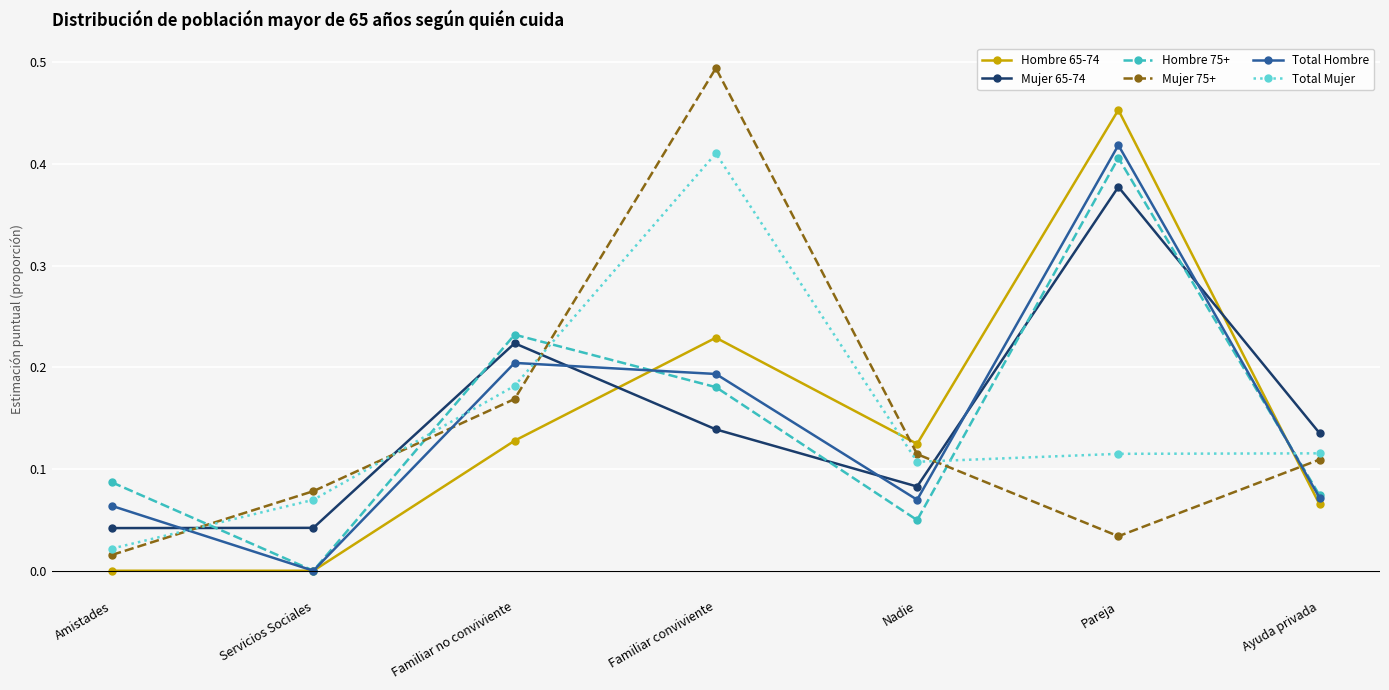

True or false: Hombre 75+ has more than 2 interior local peaks.

False